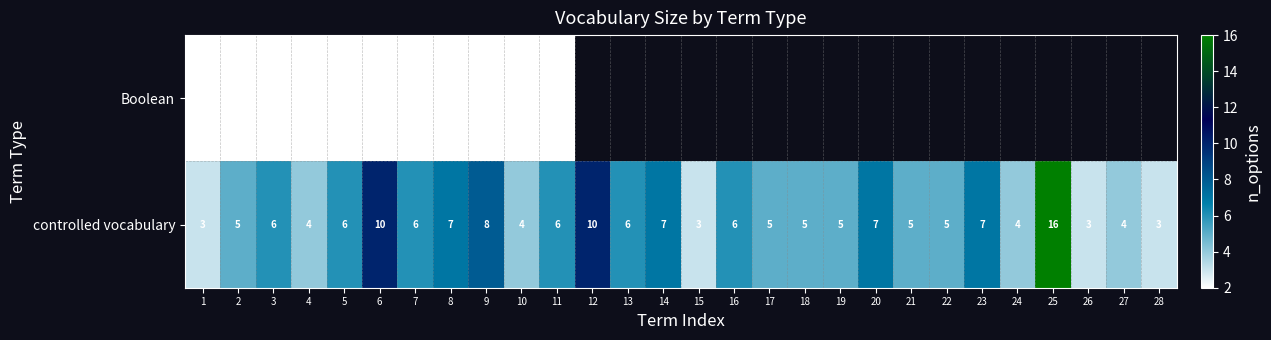

Which series changed the most between 2 and 8?

controlled vocabulary